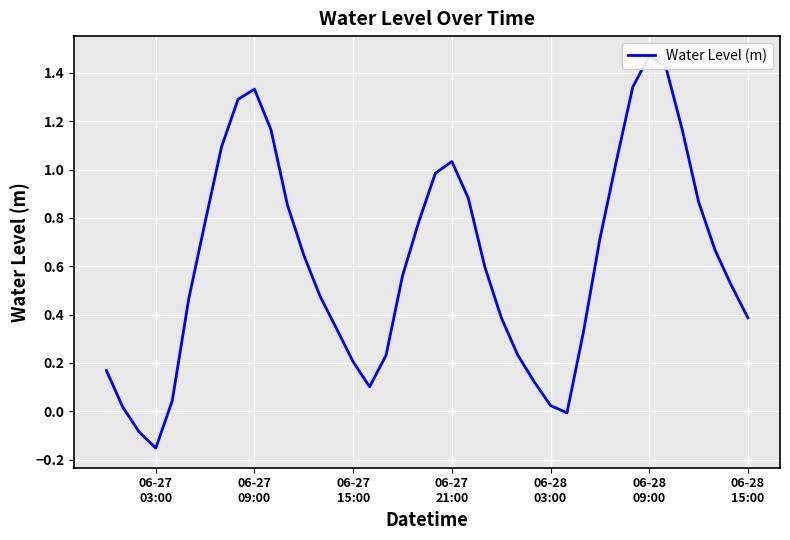

How many values are below zero?

3